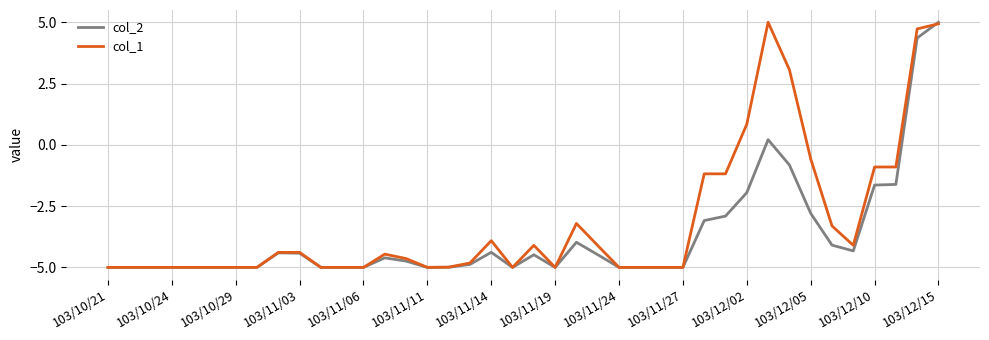

List the series in order of their overall mean, lowest first.

col_2, col_1